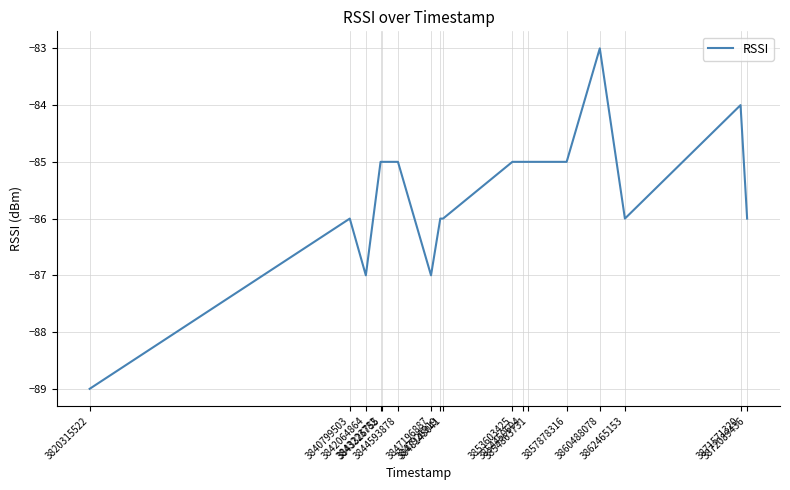

What is the difference between the maximum and minimum values?

6